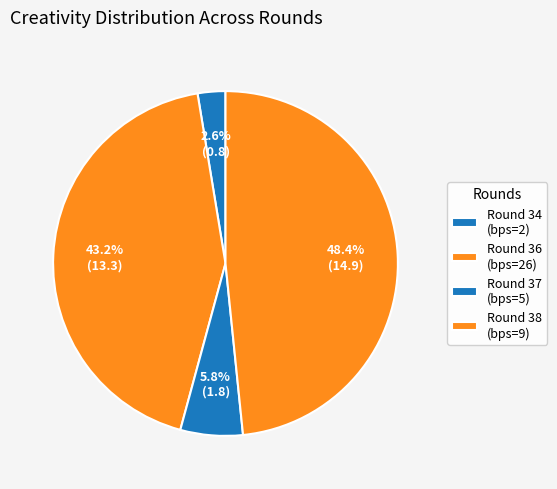

Count the number of slices in the pie.

4